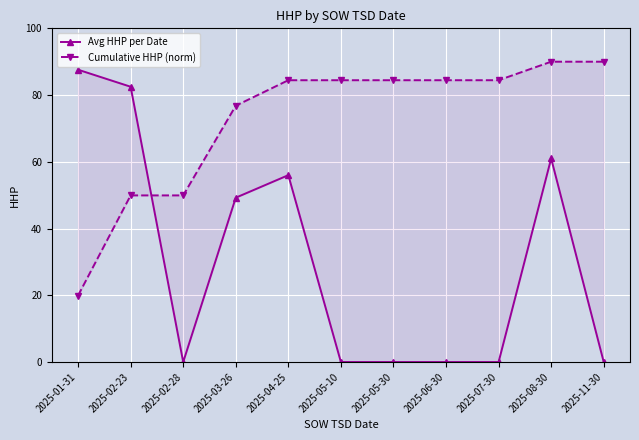

Reading right to left, extract all data points from this chart.

Avg HHP per Date: 0.0	61.0	0.0	0.0	0.0	0.0	56.0	49.2	0.0	82.5	87.6
Cumulative HHP (norm): 90.0	90.0	84.5	84.5	84.5	84.5	84.5	76.8	49.9	49.9	19.9